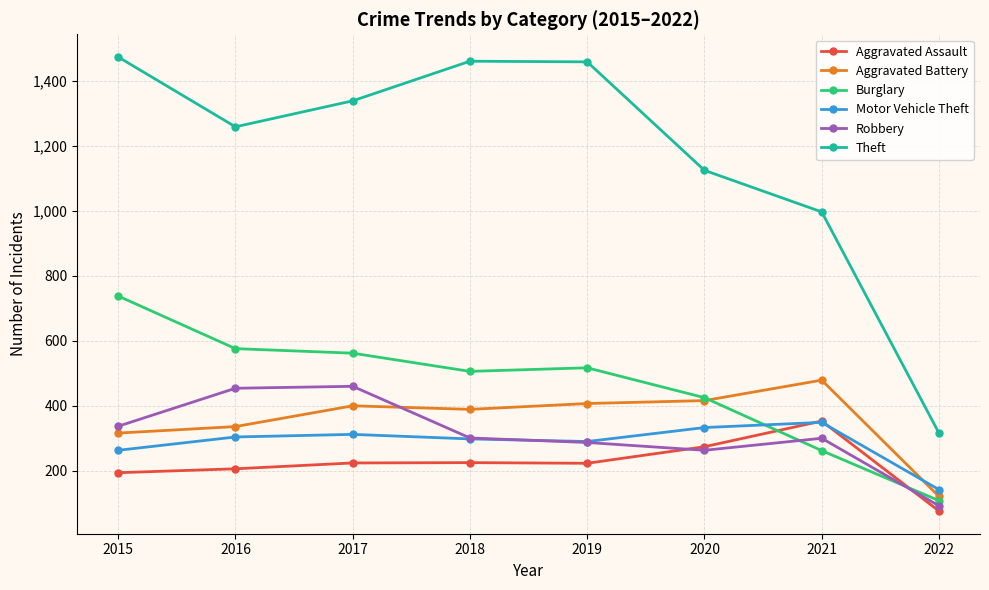

What is the difference between the maximum and minimum values in the Aggravated Assault series?

277